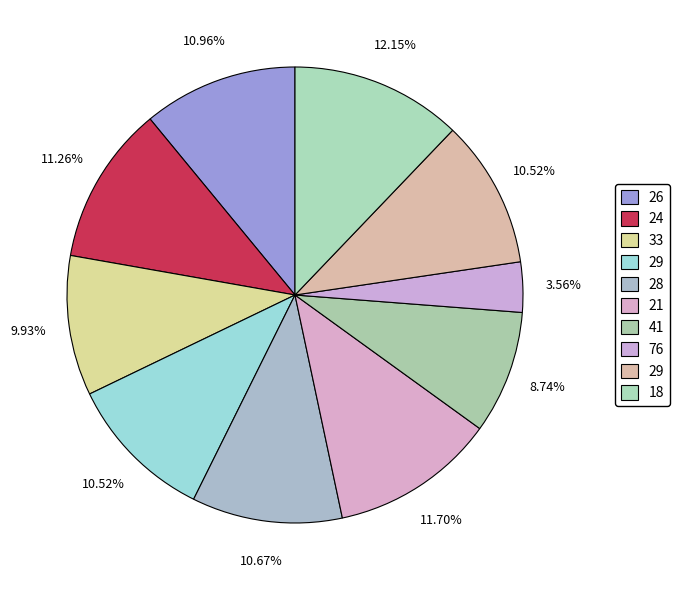

How many segments does this pie chart have?

10